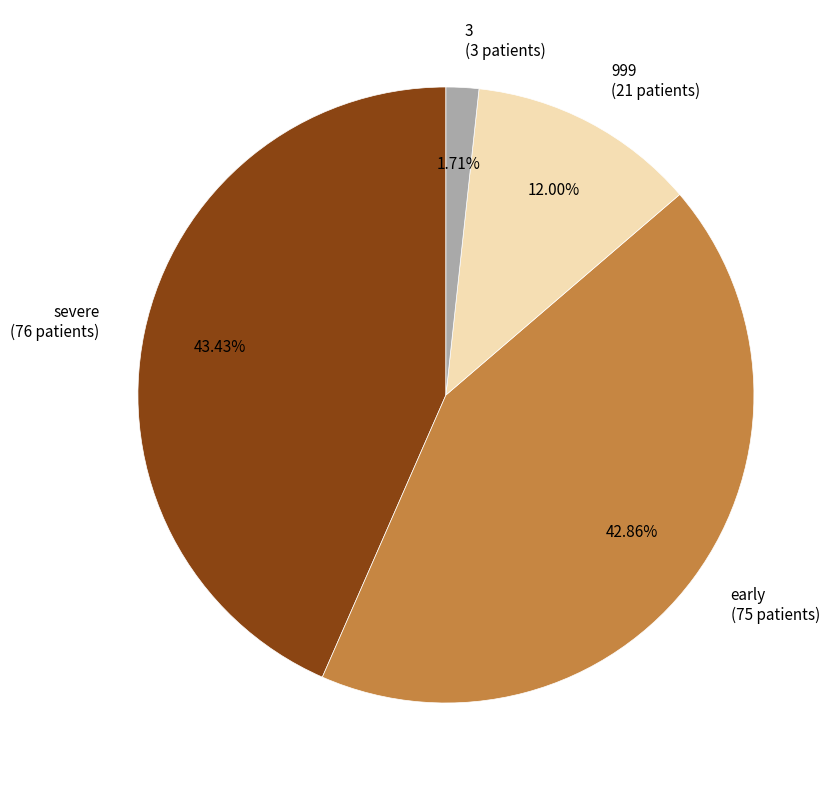

What percentage is the early slice, to the nearest percent?

43%